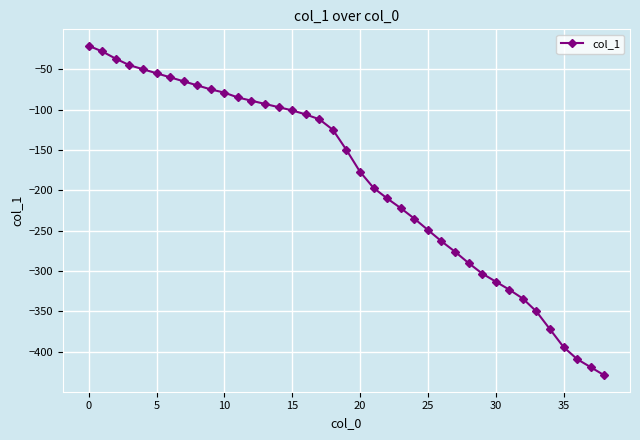

What is the difference between the maximum and minimum values?

408